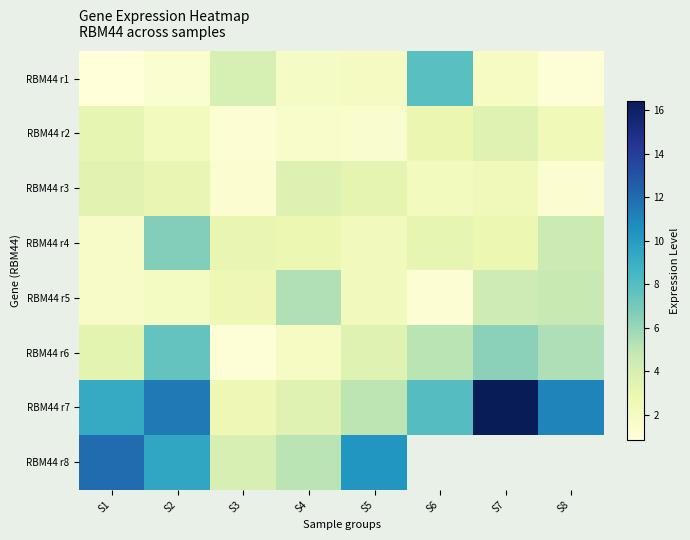

What is the difference between the second highest and minimum values in the RBM44 r4 series?

2.7